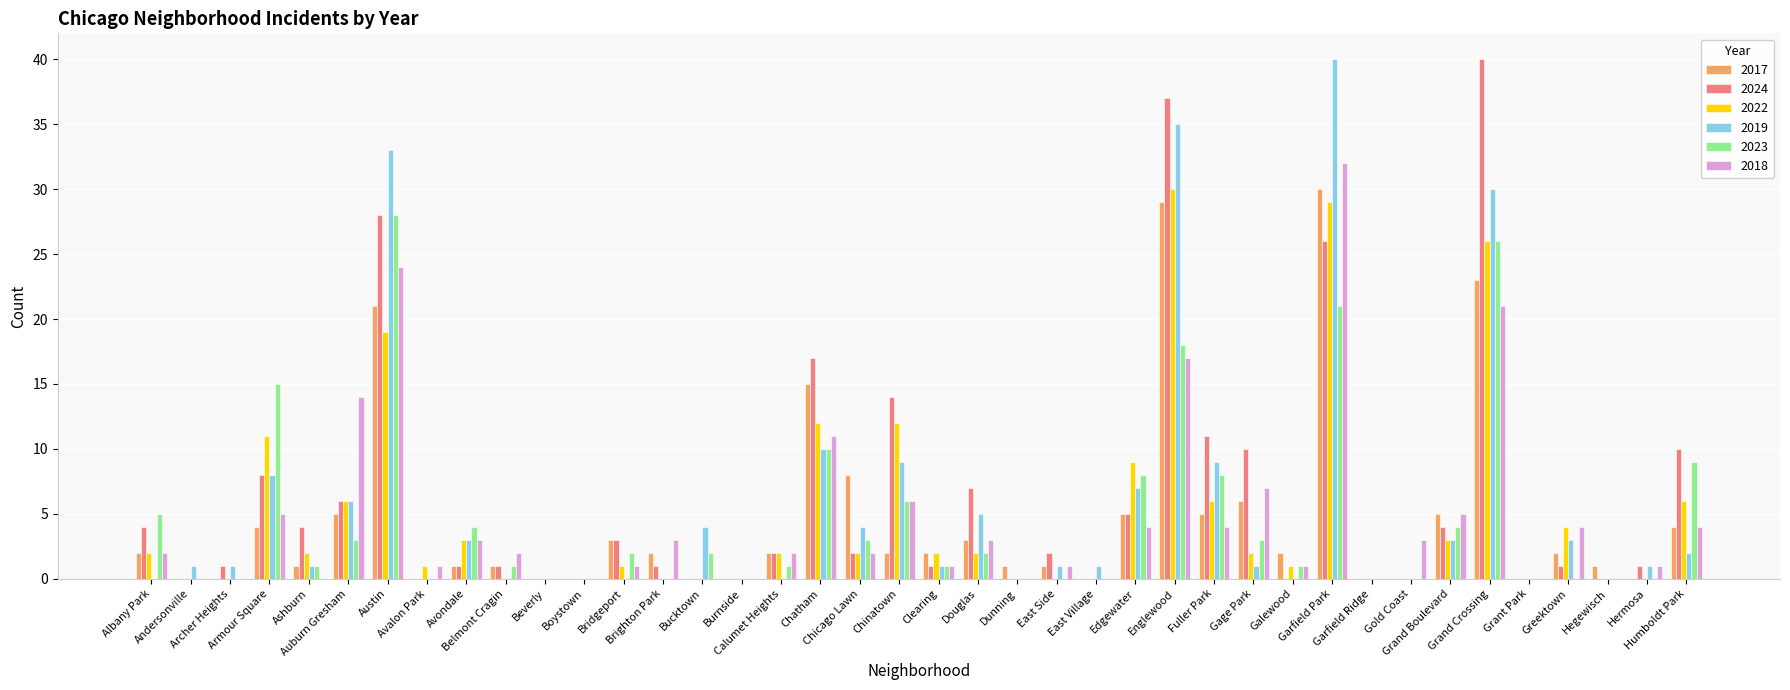

True or false: 2019 has a value of 1 at Archer Heights.

True